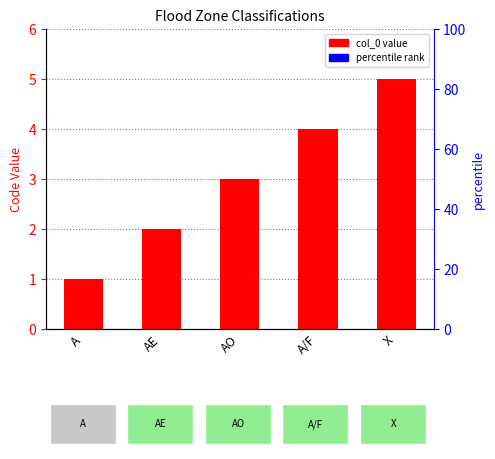

What is the value of the 5th bar from the left?

5